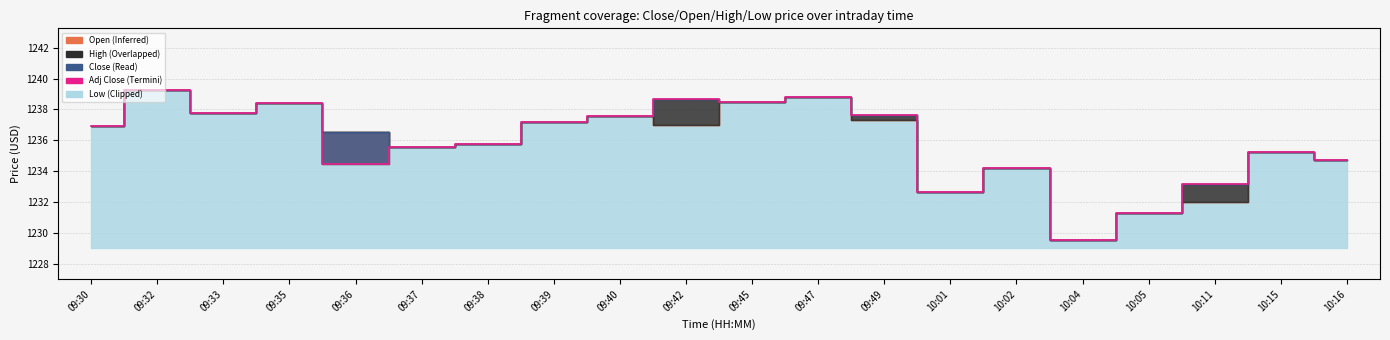

Rank the categories by value from highest to lowest.

09:32, 09:47, 09:42, 09:45, 09:35, 09:33, 09:49, 09:40, 09:39, 09:30, 09:38, 09:37, 10:15, 10:16, 09:36, 10:02, 10:11, 10:01, 10:05, 10:04